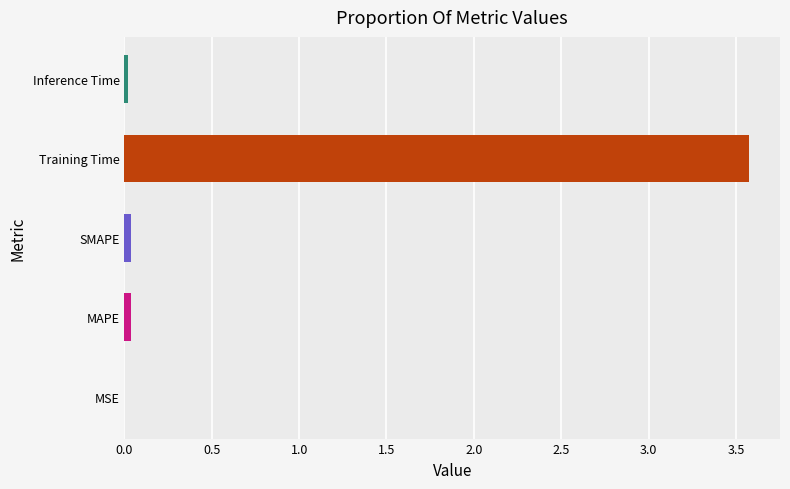

Is it true that the value at Training Time is 6.2?

False